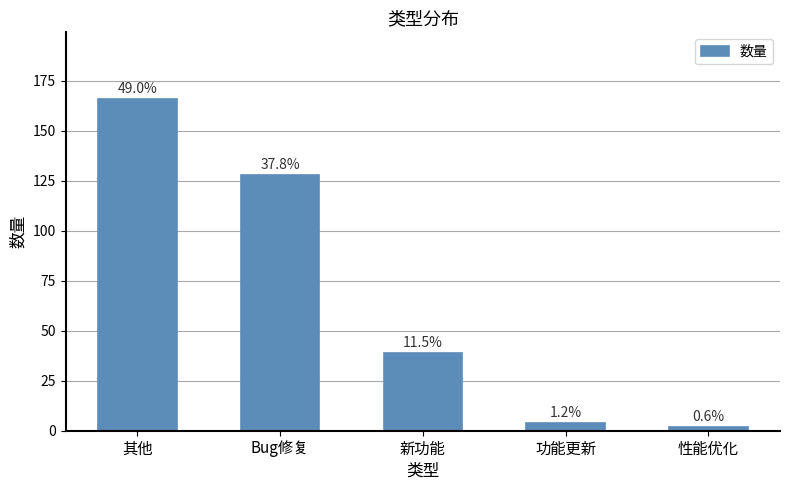

Are the bars horizontal?

No